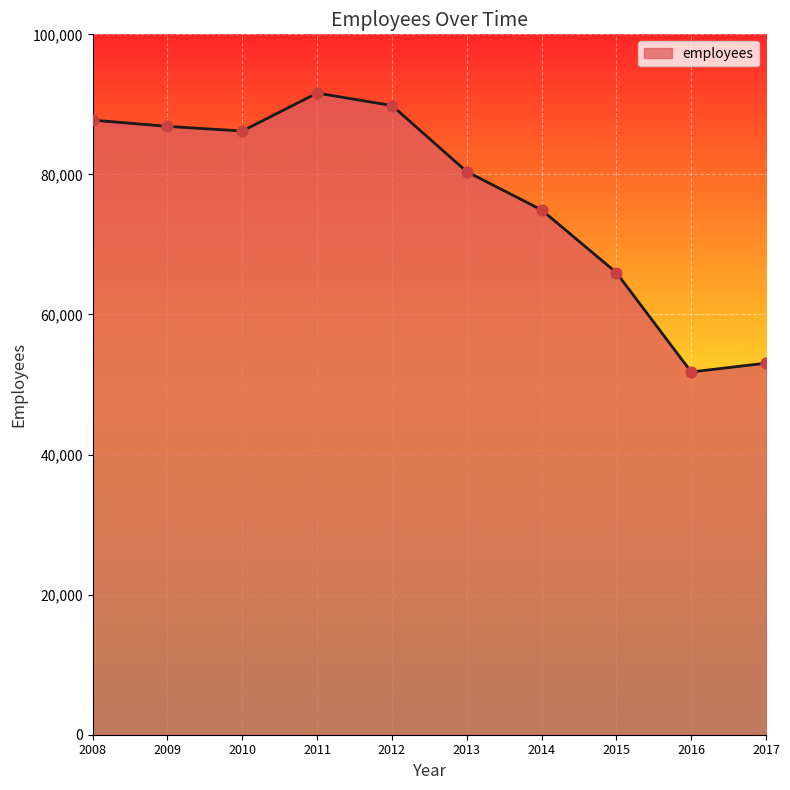

What is the ratio of the value at 2011 to the value at 2010?

1.1